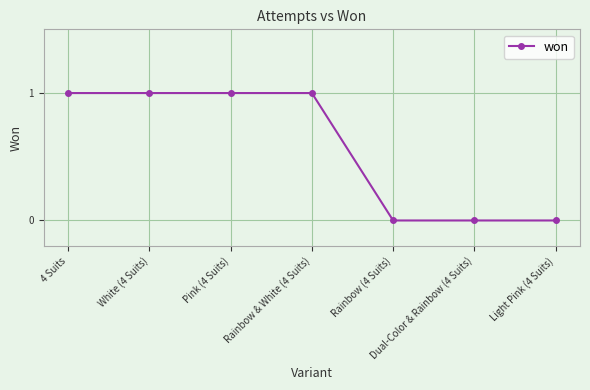

What is the label of the 4th point from the left?

Rainbow & White (4 Suits)